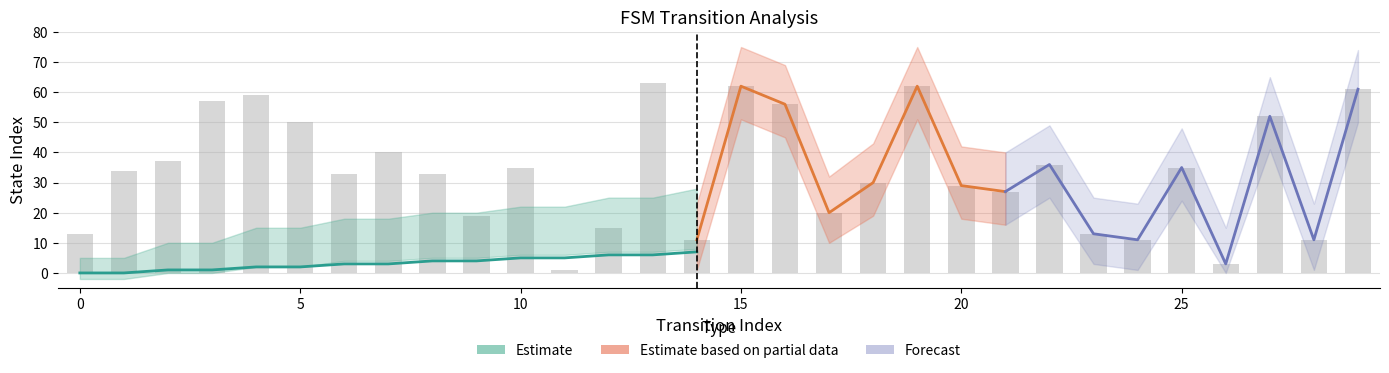

What is the total value across all series at 25?

174